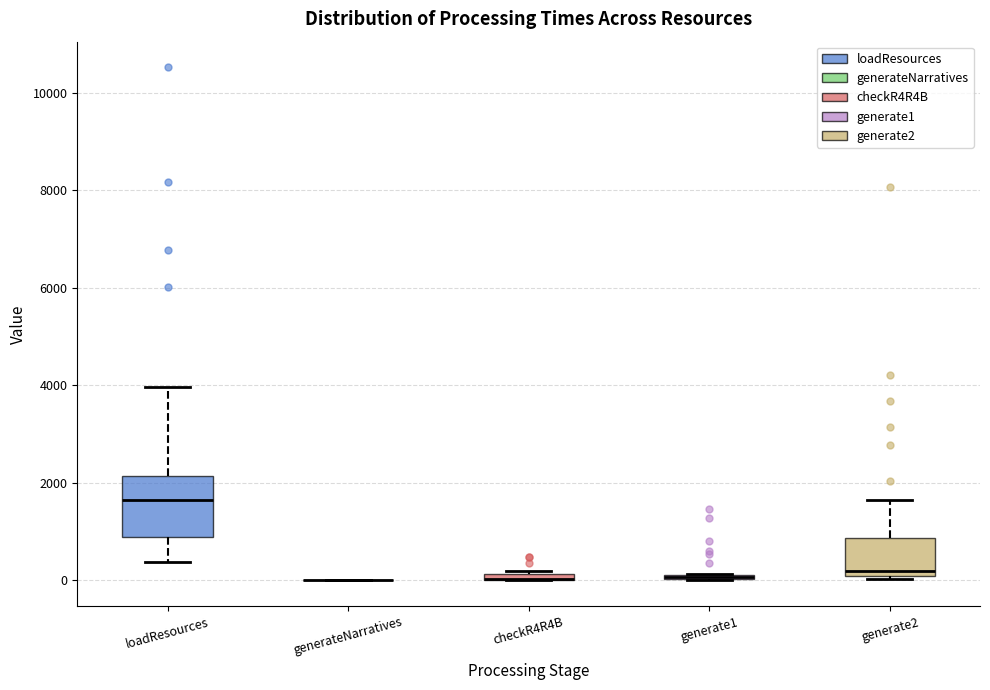

Comparing the boxes themselves (not the whiskers), which one is the tallest?

loadResources